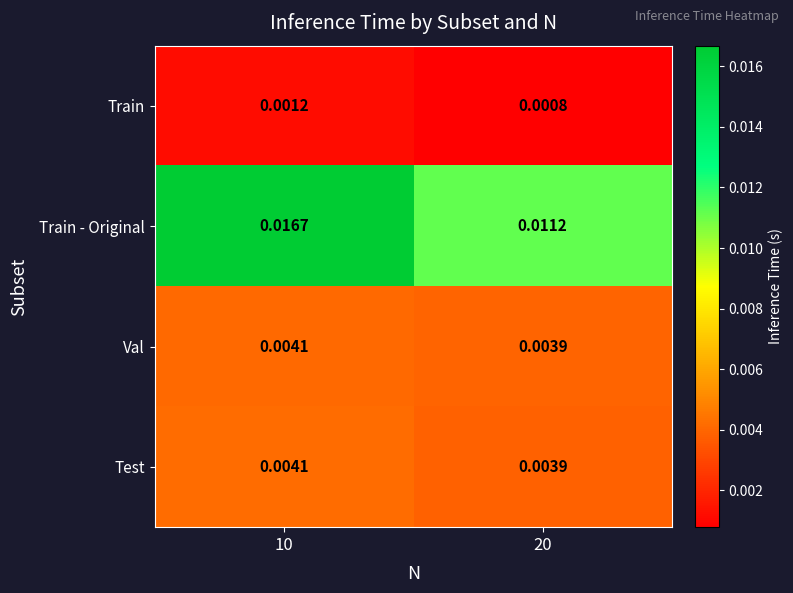

Which series has the largest range (max minus min)?

Train - Original